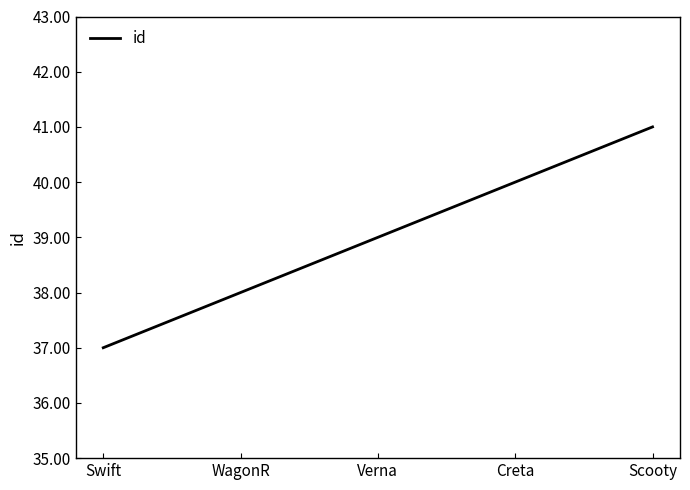

Rank the categories by value from highest to lowest.

Scooty, Creta, Verna, WagonR, Swift